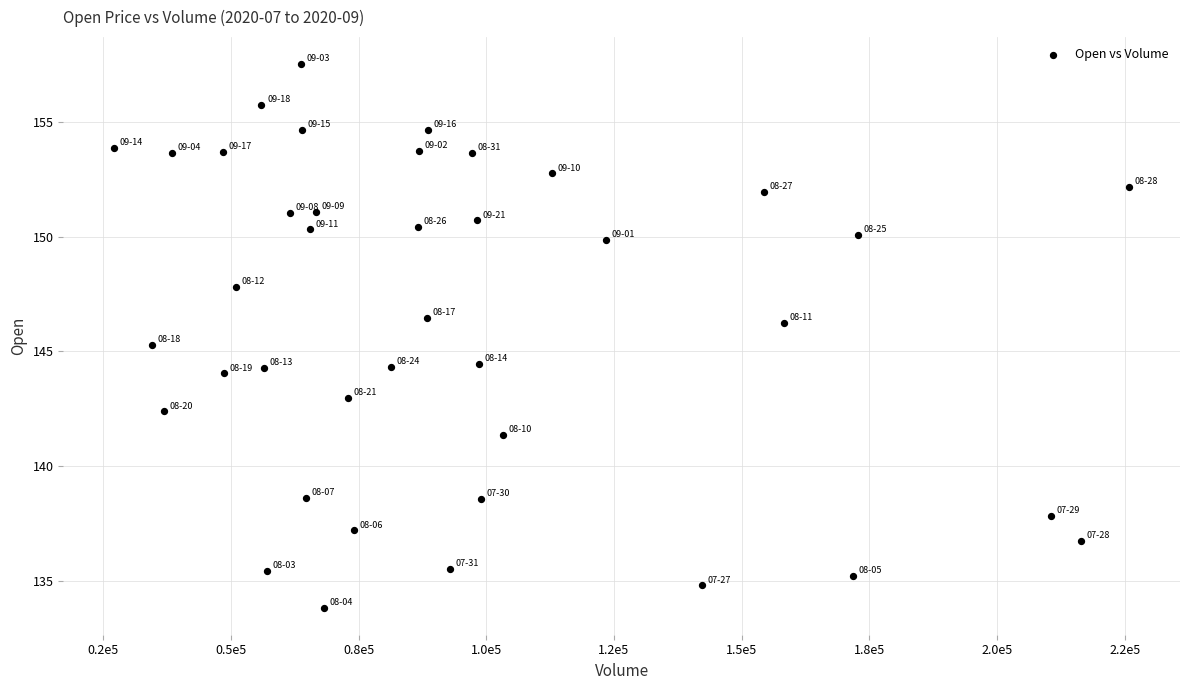

What is the range of X values (max minus min)?

198821.0